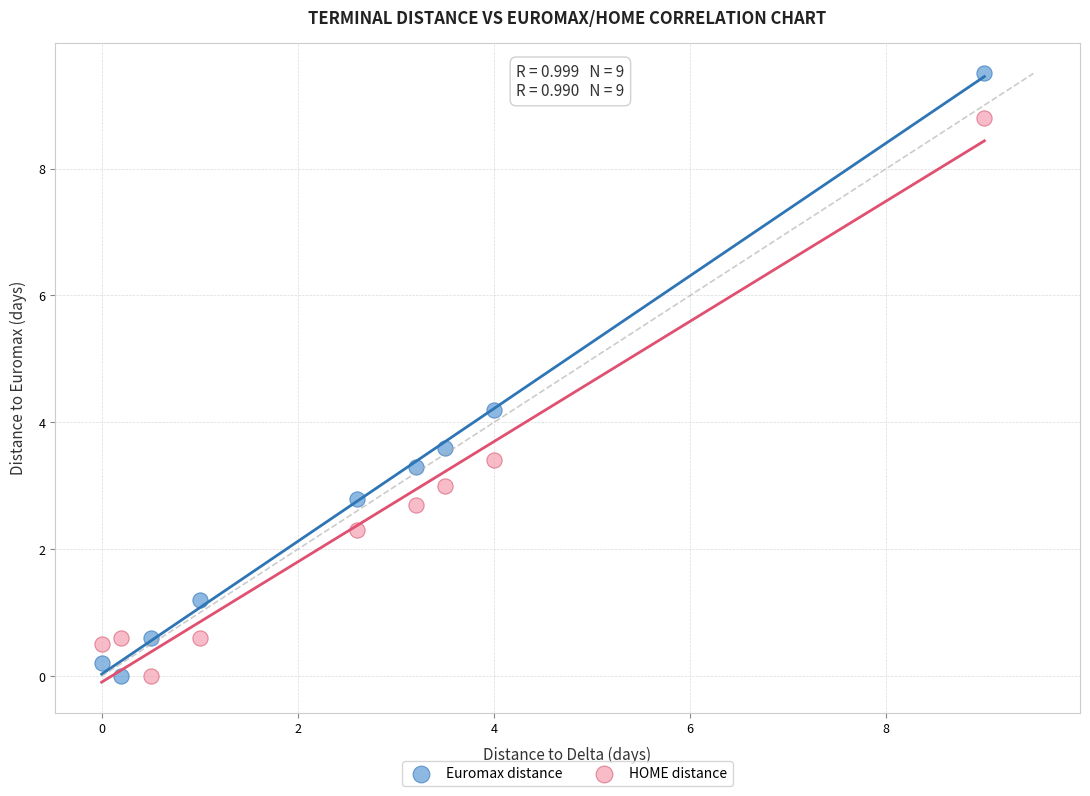

What are all the series names shown in the legend?

Euromax distance, HOME distance